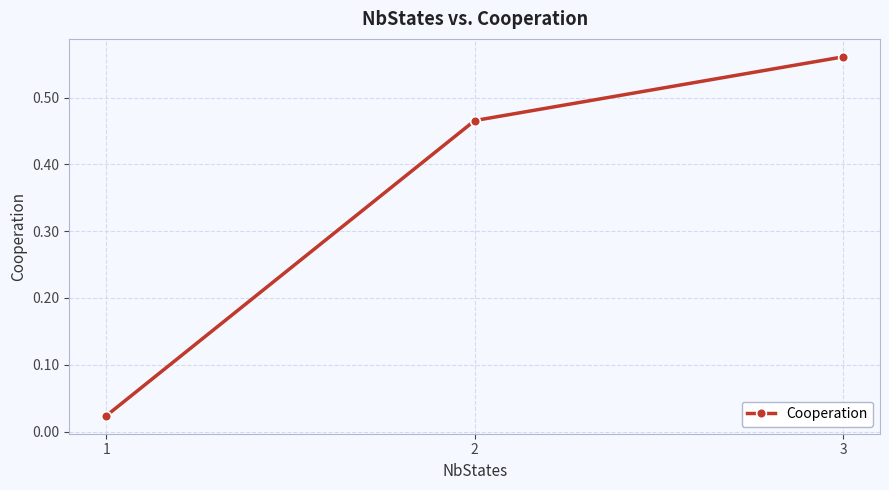

At which category does the chart reach its peak across all series?

3